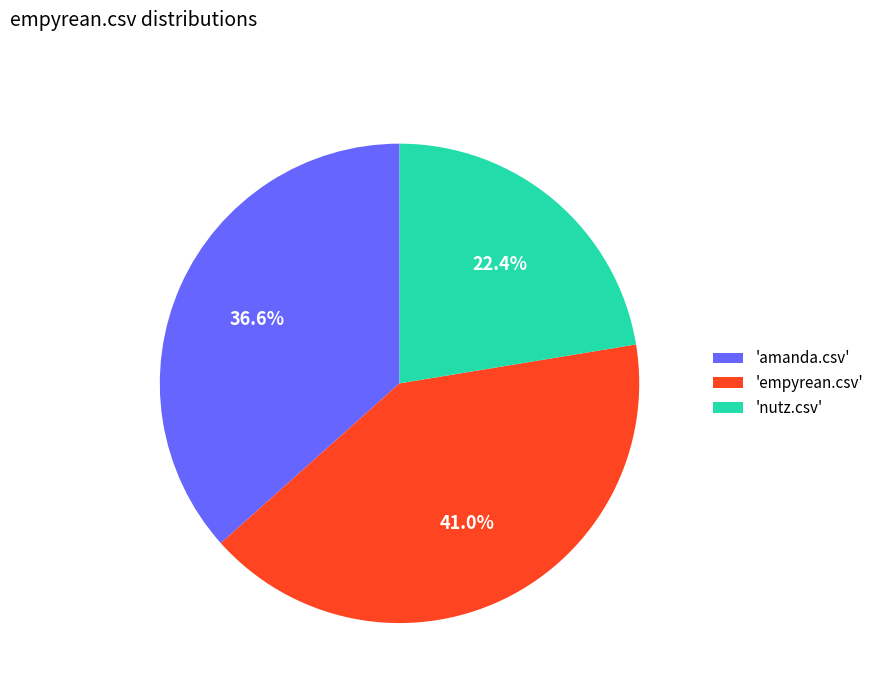

Between 'empyrean.csv' and 'nutz.csv', which is larger?

'empyrean.csv'